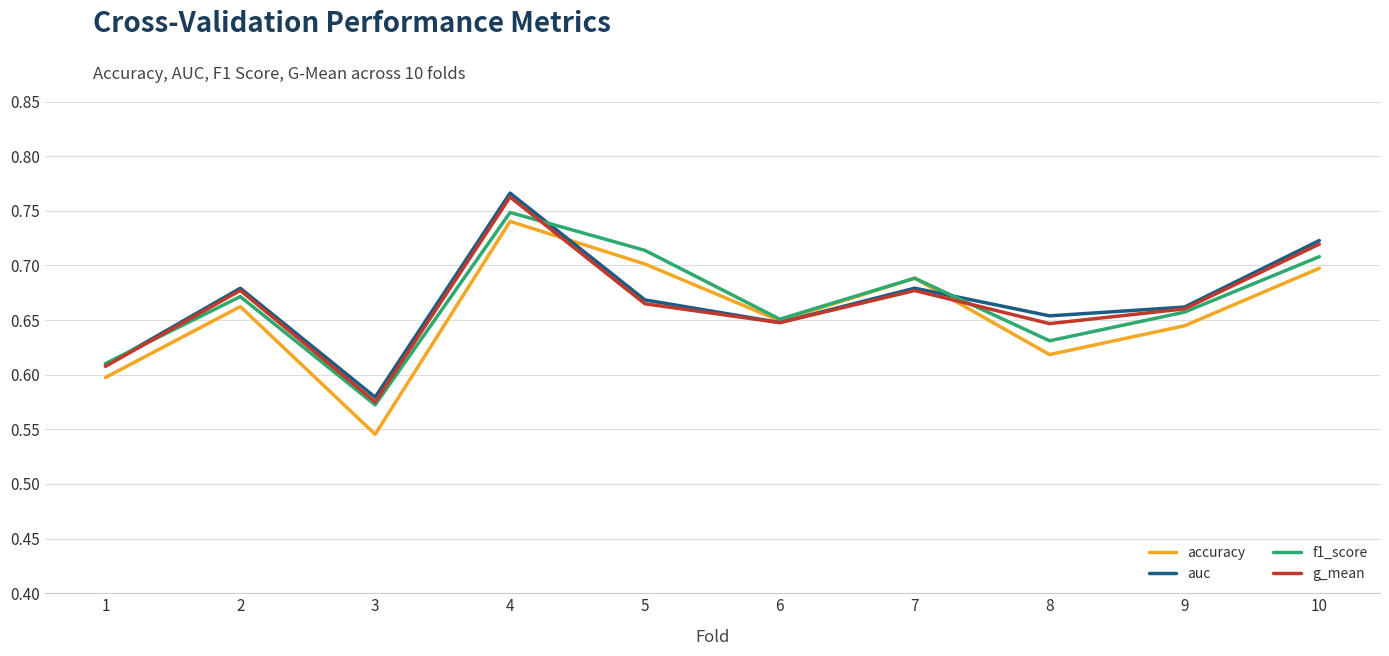

Which label corresponds to the largest value in the chart?

4